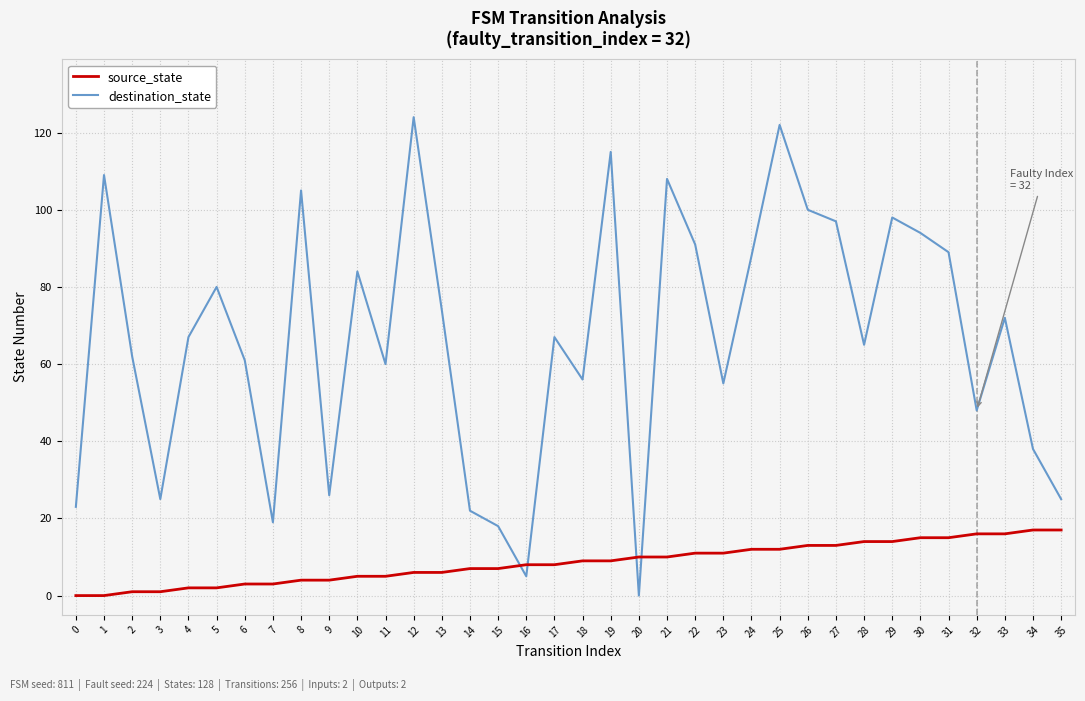

What is the difference between the maximum and minimum values in the destination_state series?

124